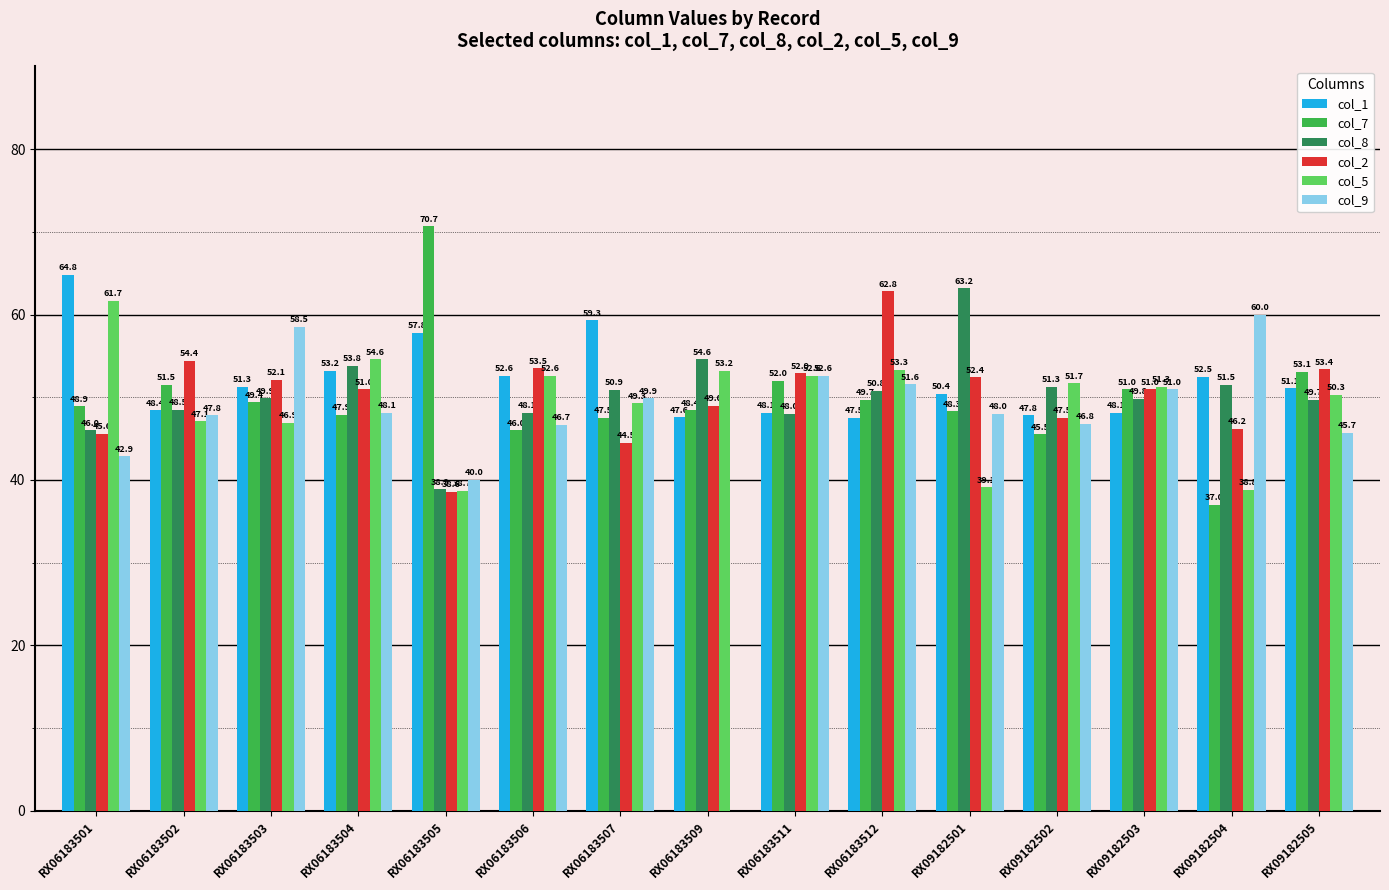

At which category is the sum across all series the highest?

RX06183512